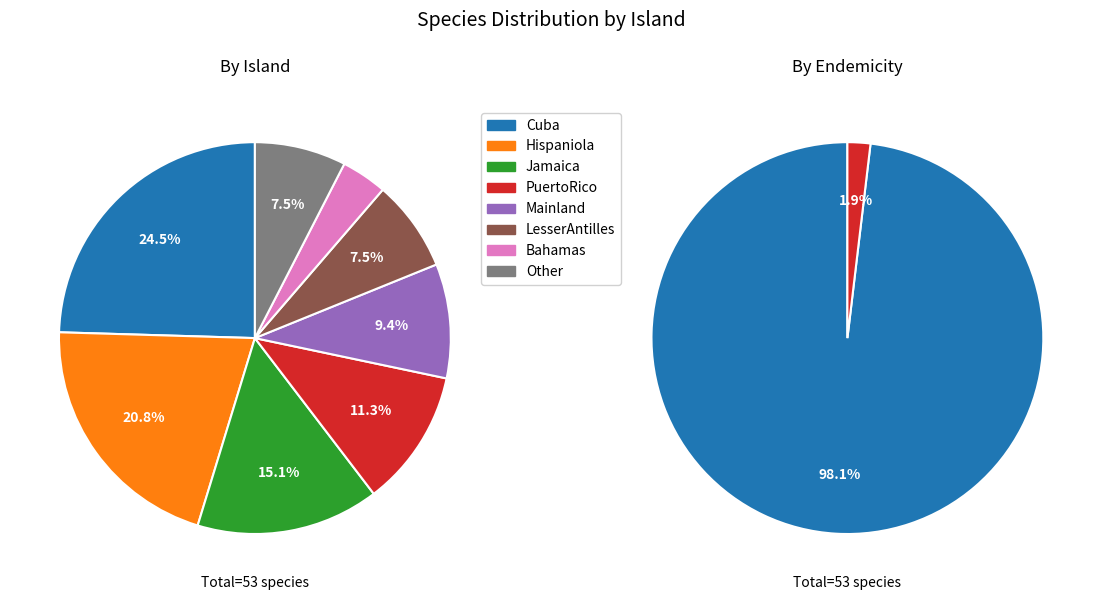

How many segments does this pie chart have?

8